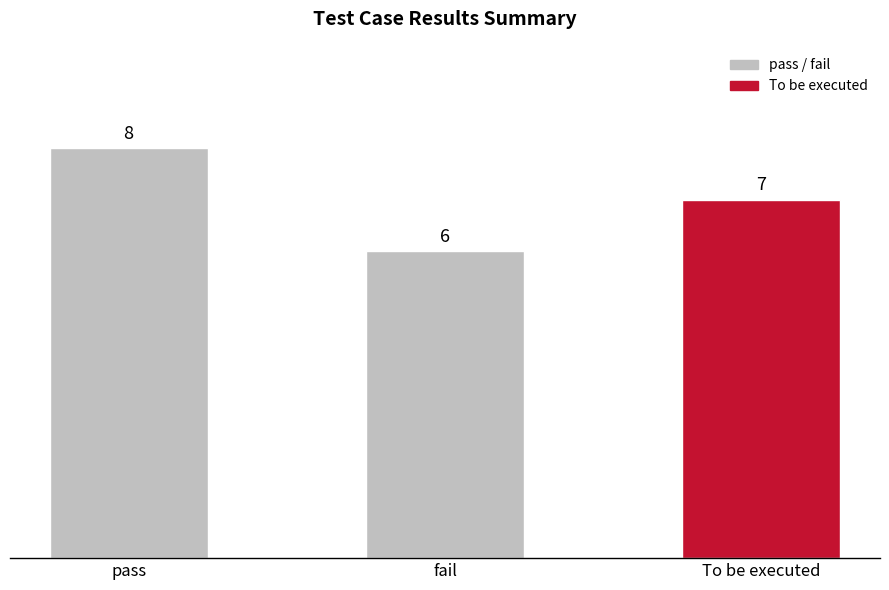

How many values are between 6 and 8?

3